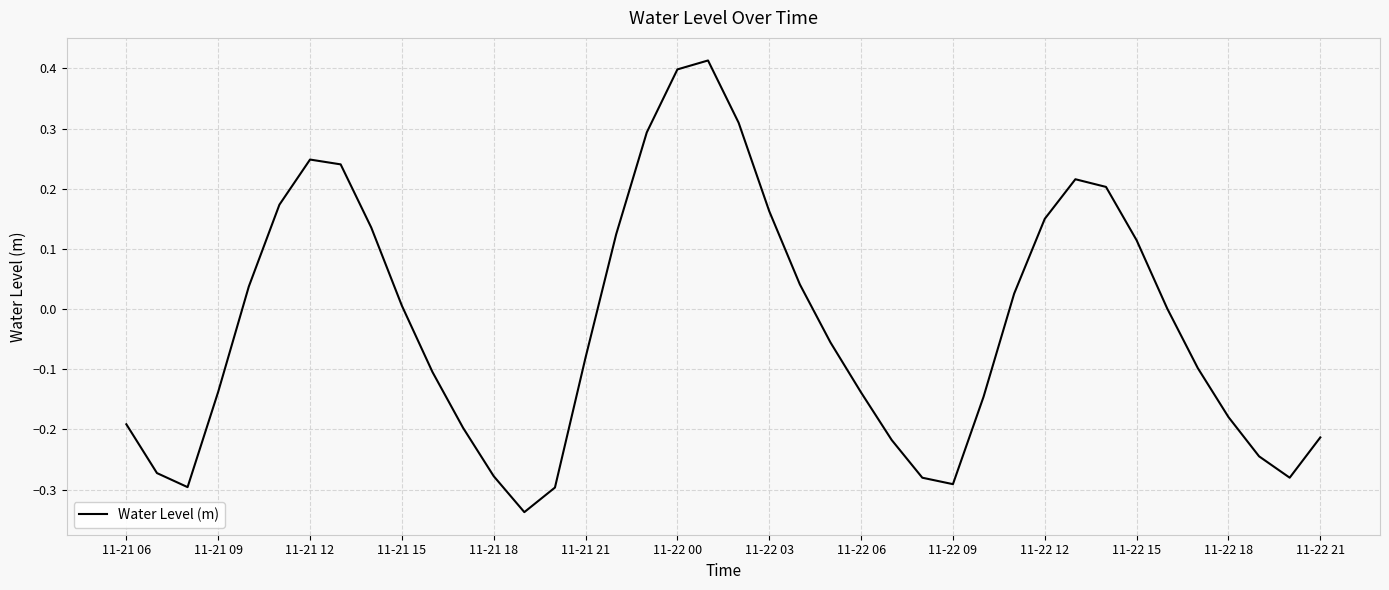

What is the difference between the maximum and minimum values?

0.8